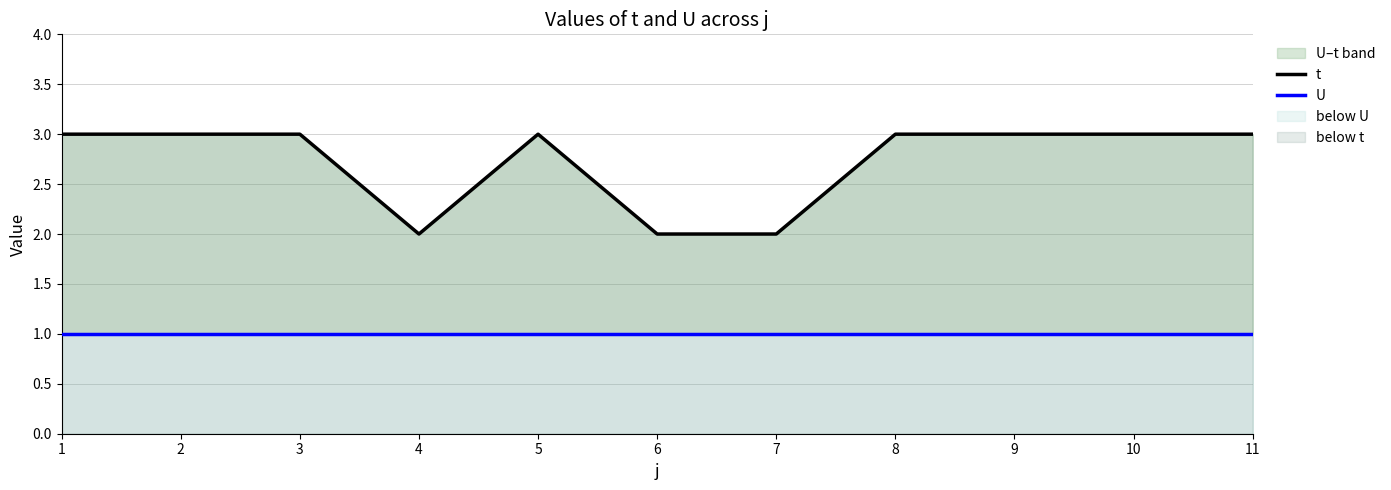

Reading left to right, extract all data points from this chart.

t: 1=3	2=3	3=3	4=2	5=3	6=2	7=2	8=3	9=3	10=3	11=3
U: 1=1	2=1	3=1	4=1	5=1	6=1	7=1	8=1	9=1	10=1	11=1